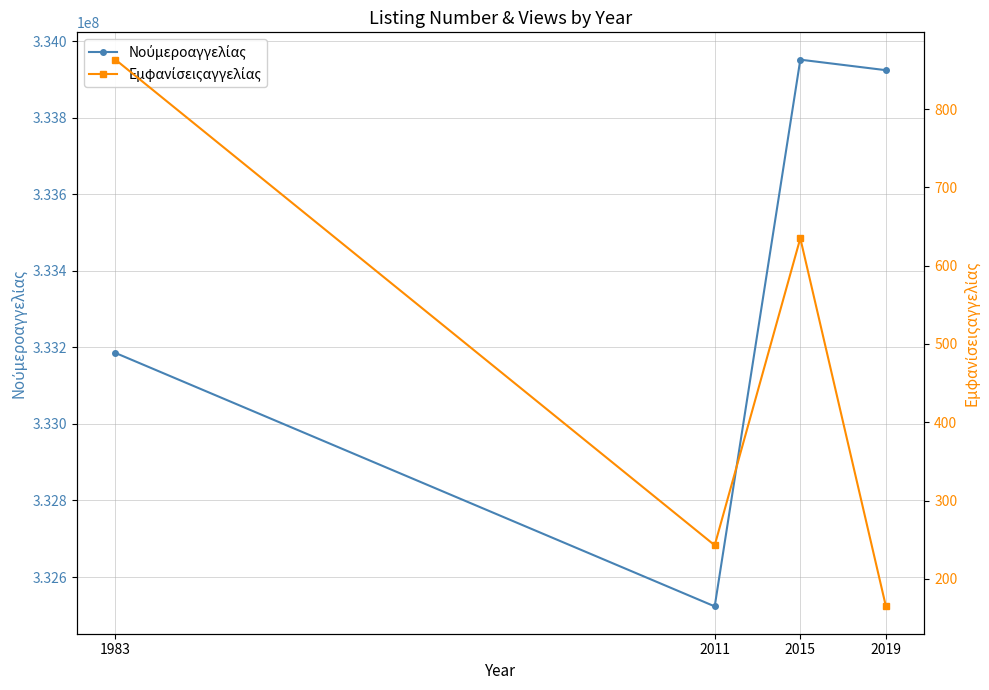

What is the value of the Νούμεροαγγελίας point at the 2nd from the left?

332523283